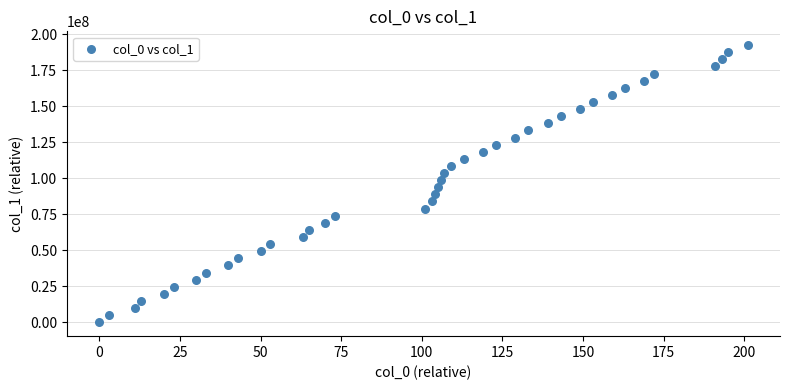

What is the range of Y values (max minus min)?

192559765